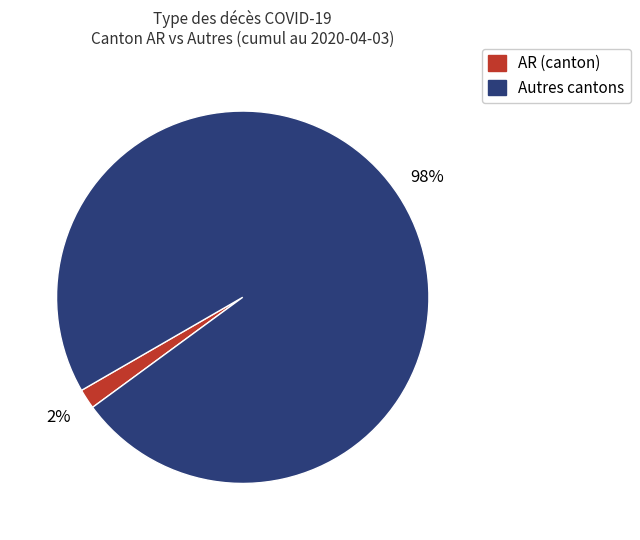

Does any single category account for the majority?

Yes